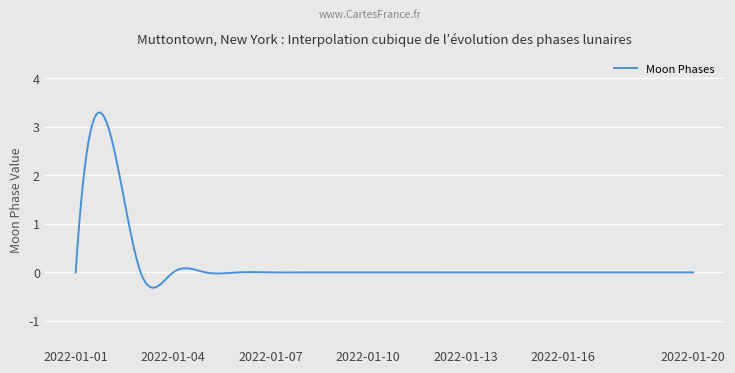

What is the maximum value shown in the chart?

3.3